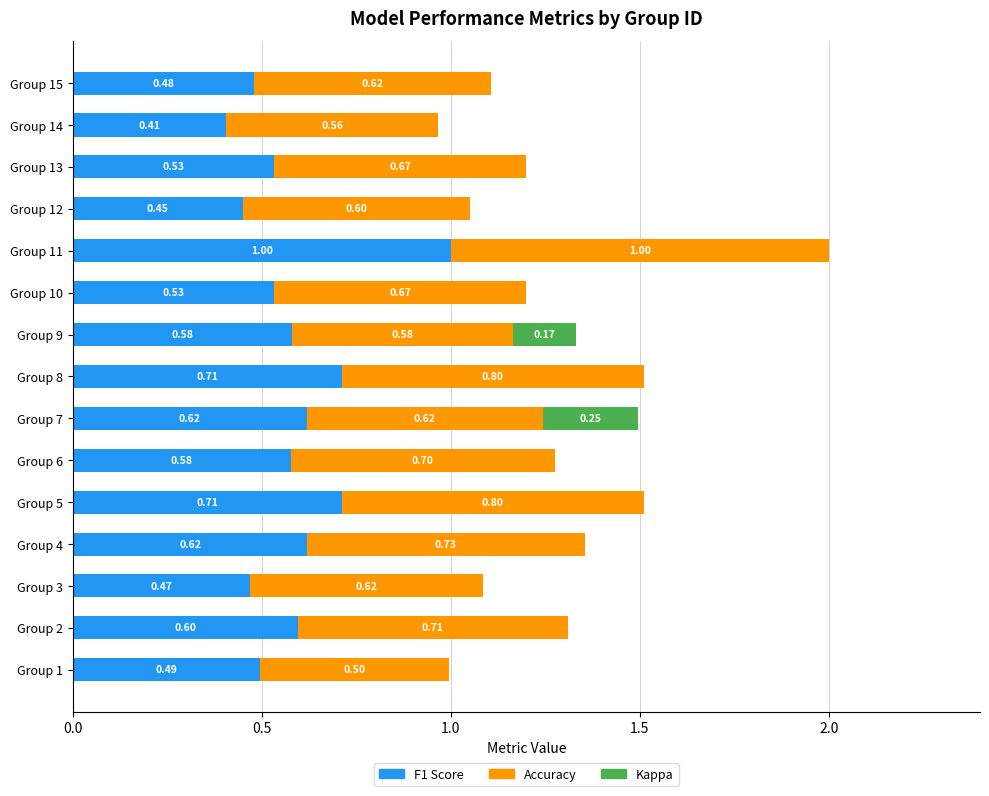

At which category is the sum across all series the highest?

Group 11